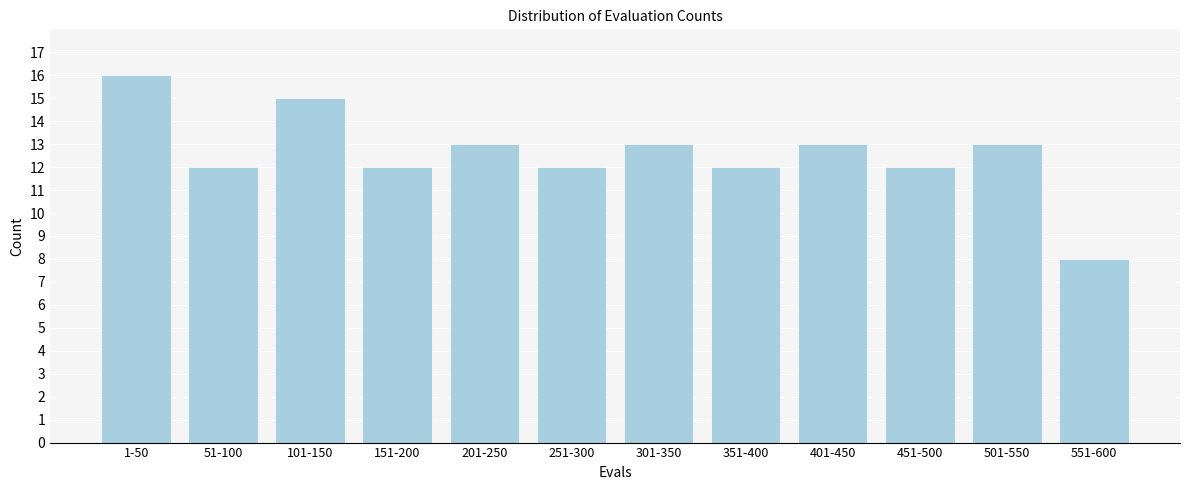

Reading left to right, list all the values displayed in this chart.

1-50=16	51-100=12	101-150=15	151-200=12	201-250=13	251-300=12	301-350=13	351-400=12	401-450=13	451-500=12	501-550=13	551-600=8